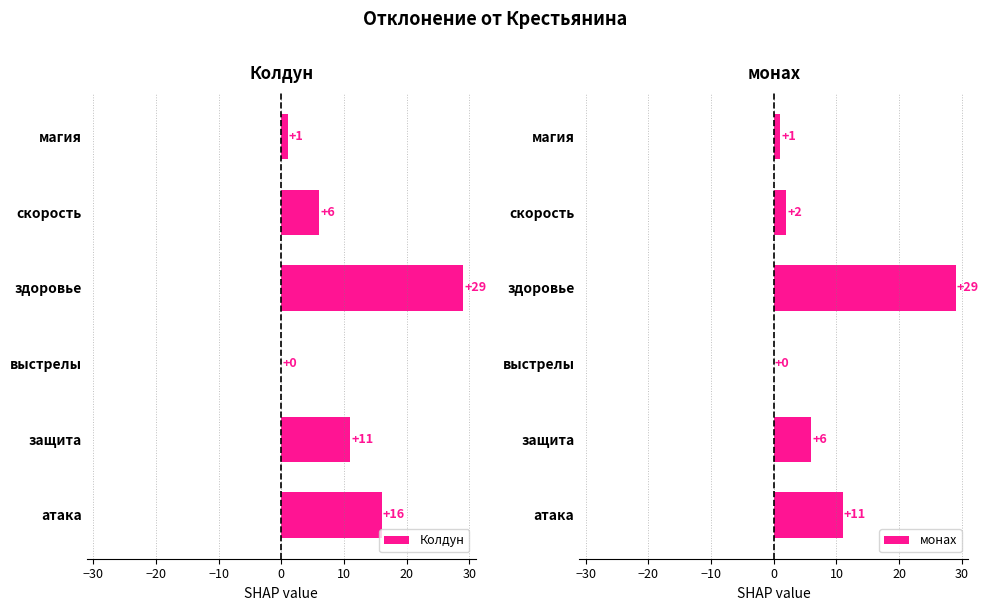

What is the maximum value for Колдун?

29